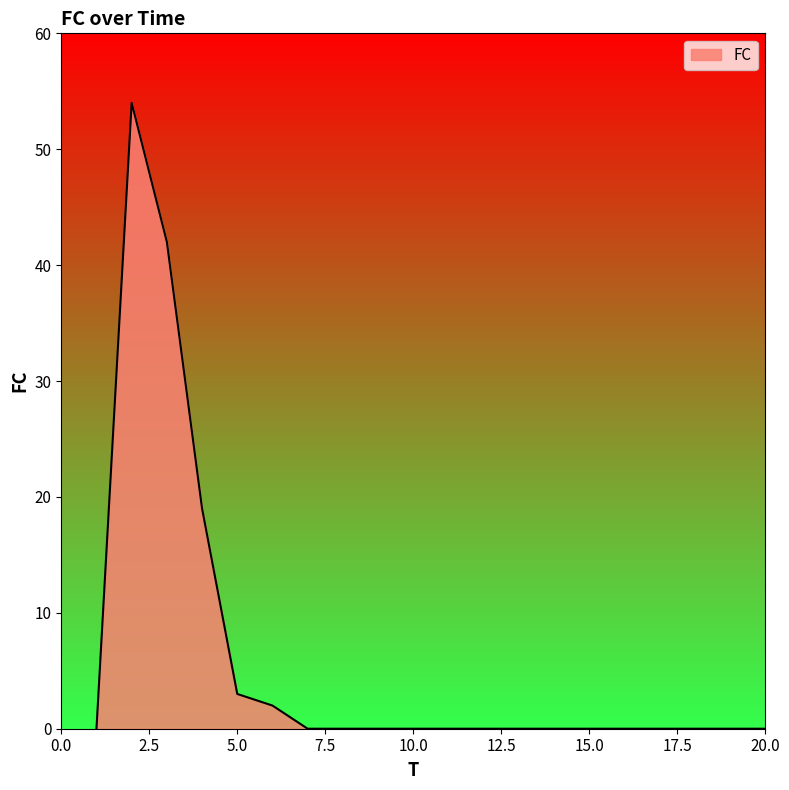

What is the difference between the maximum and minimum values?

54